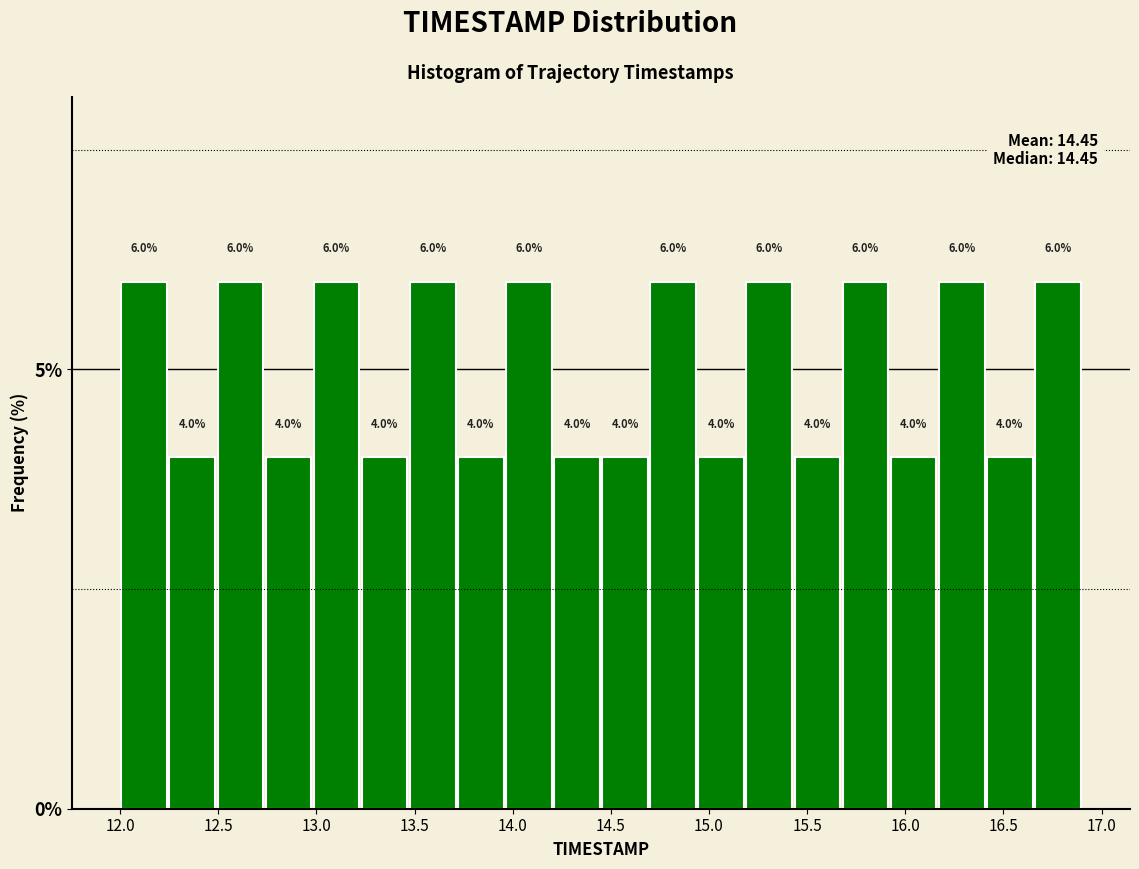

What is the height of the bar covering 16.165 to 16.410 on the x-axis? The bar edges are not printed on the chart, so give them approximately, as read against the axis.

6.0